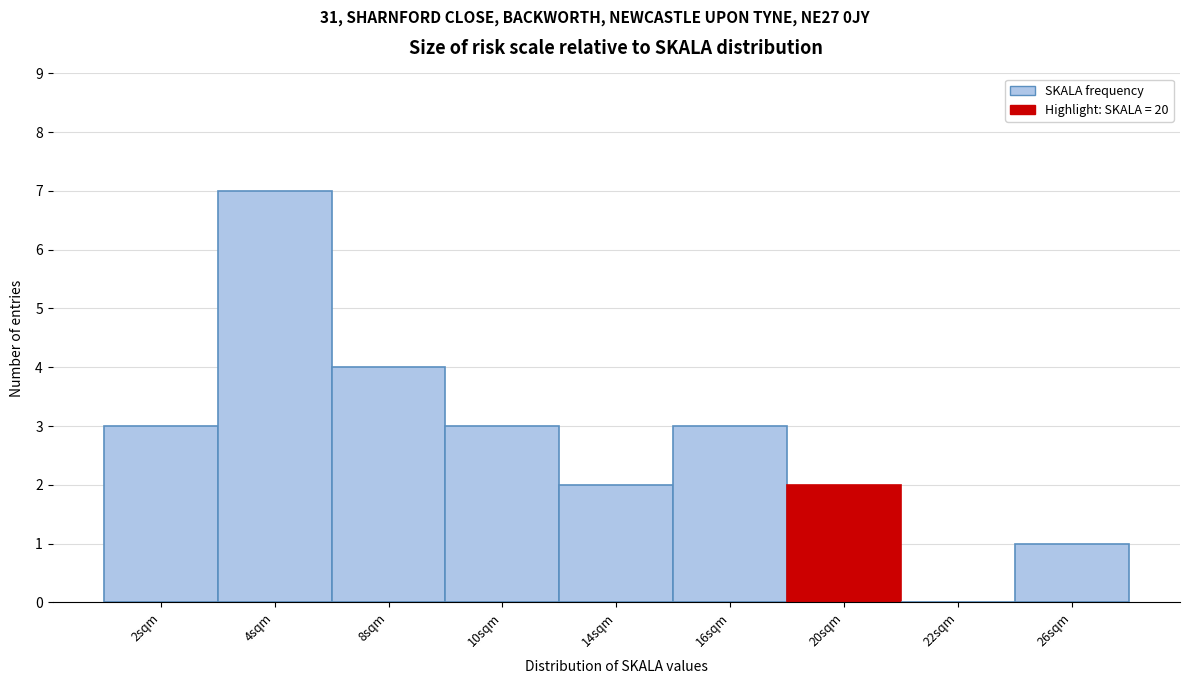

Reading left to right, transcribe all the data shown in this chart.

2sqm=3	4sqm=7	8sqm=4	10sqm=3	14sqm=2	16sqm=3	20sqm=2	22sqm=0	26sqm=1